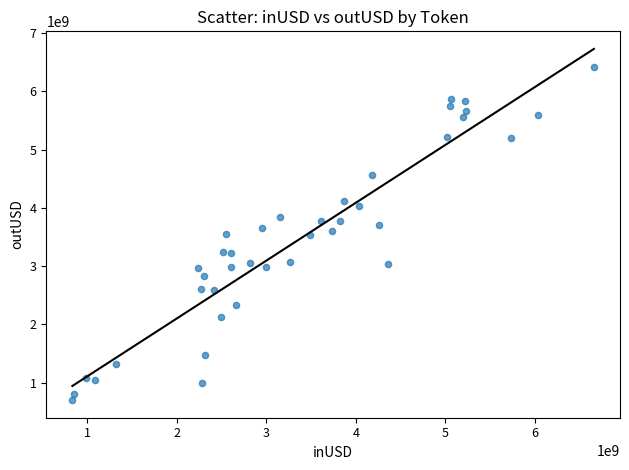

What is the range of Y values (max minus min)?

5721889647.8